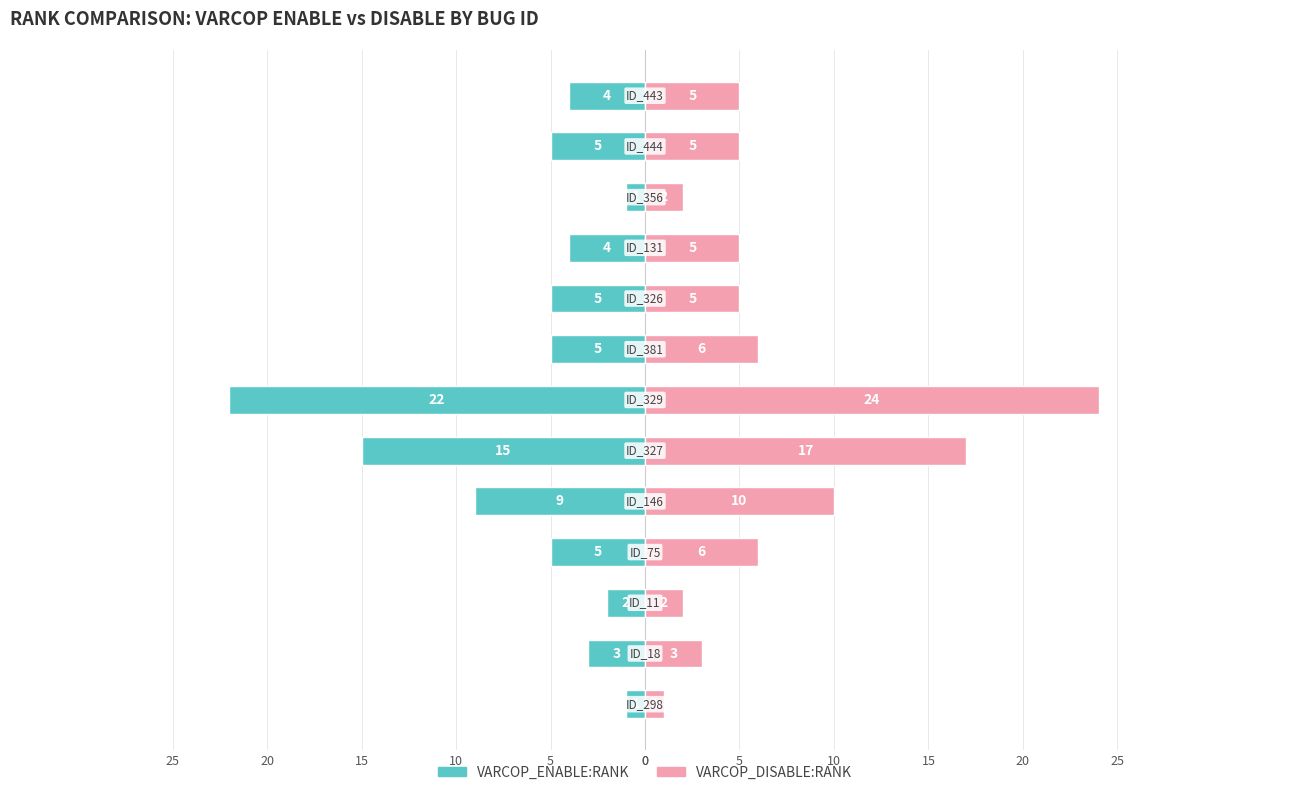

What is the sum of all VARCOP_ENABLE_BUGGY_PC_DETECTION:RANK values?

-81